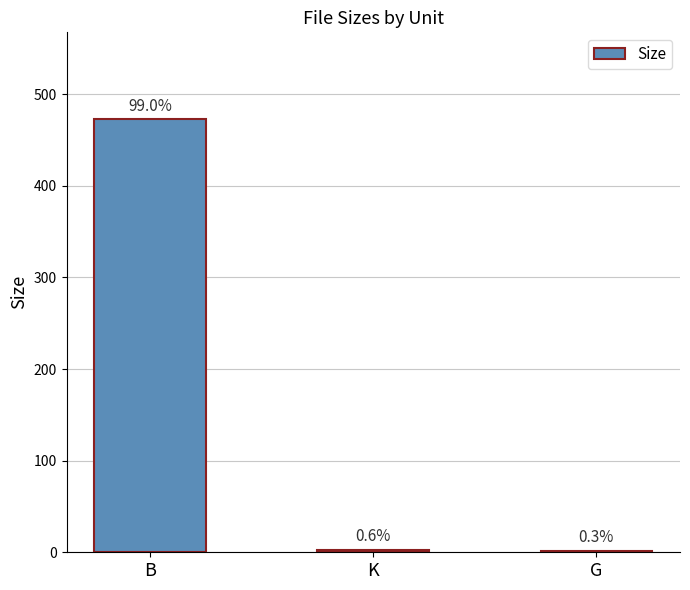

Are the bars horizontal?

No